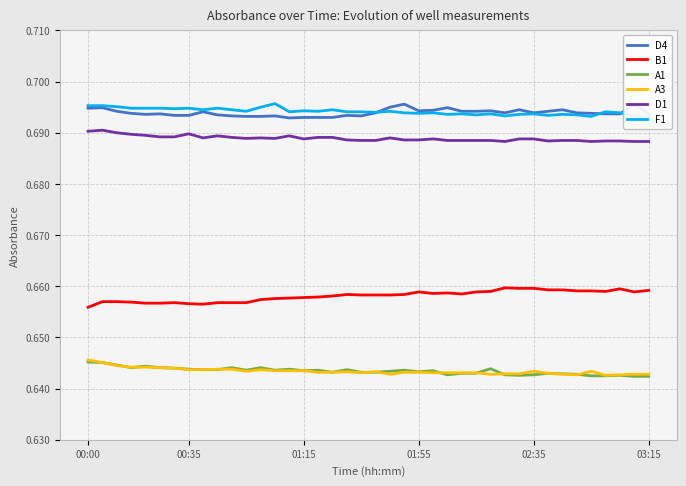

True or false: B1 and A1 cross at least once.

False